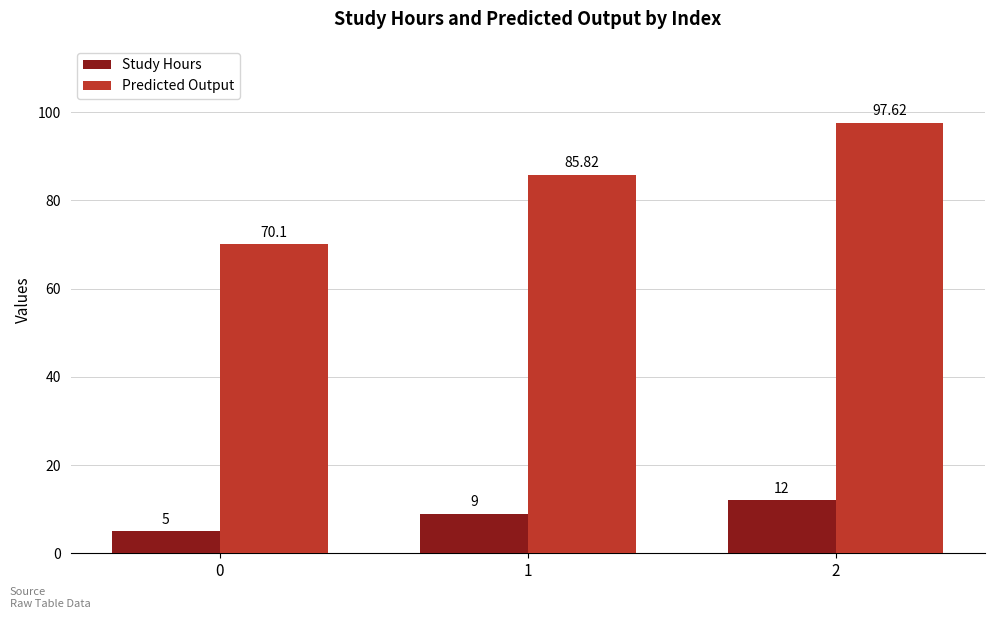

Rank the series at 0 from highest to lowest value.

Predicted Output, Study Hours